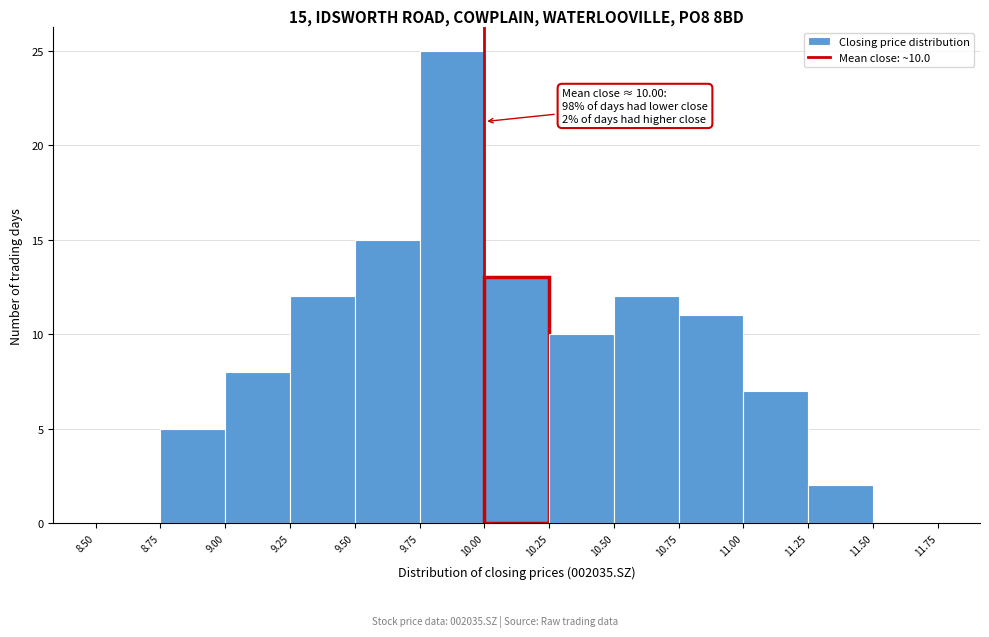

Which range on the x-axis has the tallest bar?

9.75 to 10.00